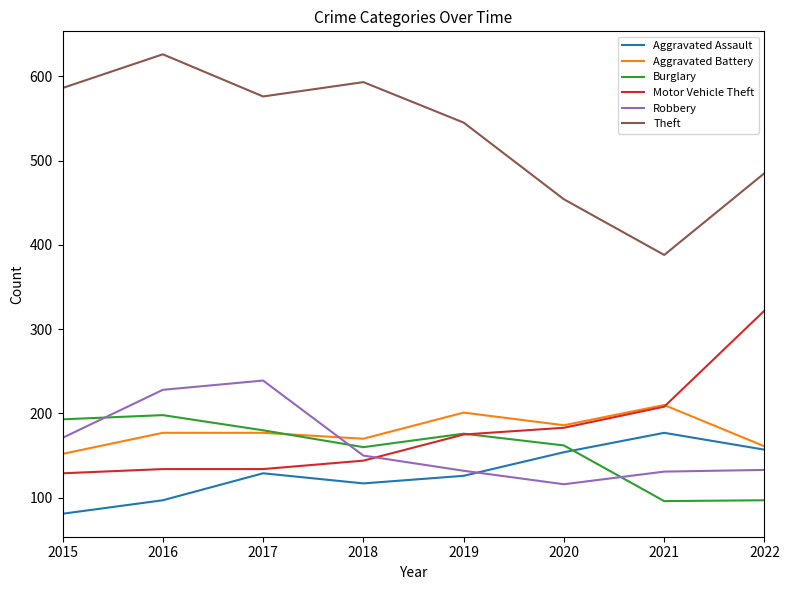

At which category does the chart reach its minimum across all series?

2015